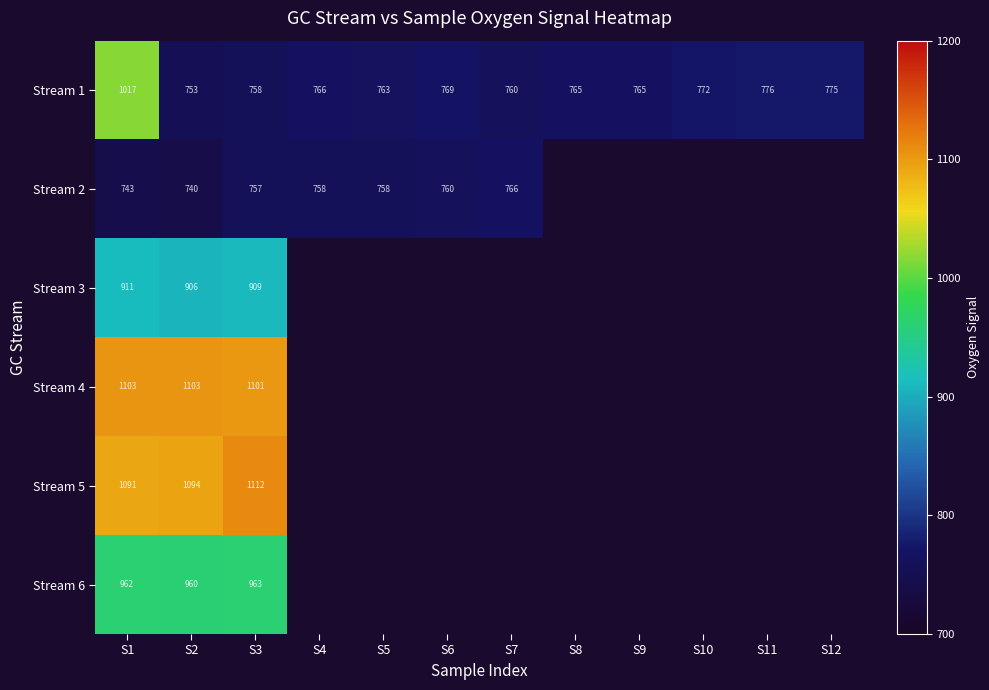

Which series has the largest total across all categories?

Stream 1